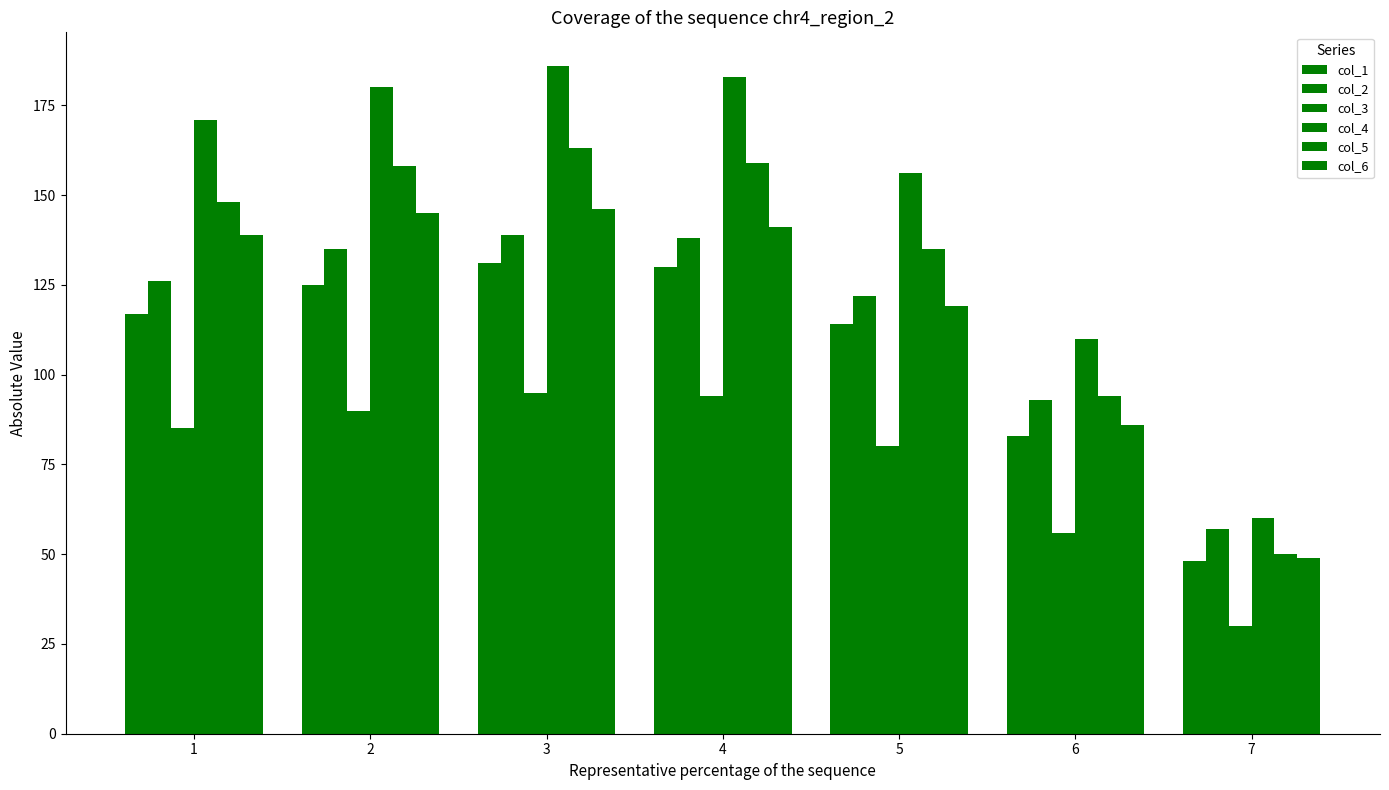

At which label does col_5 reach its peak?

3